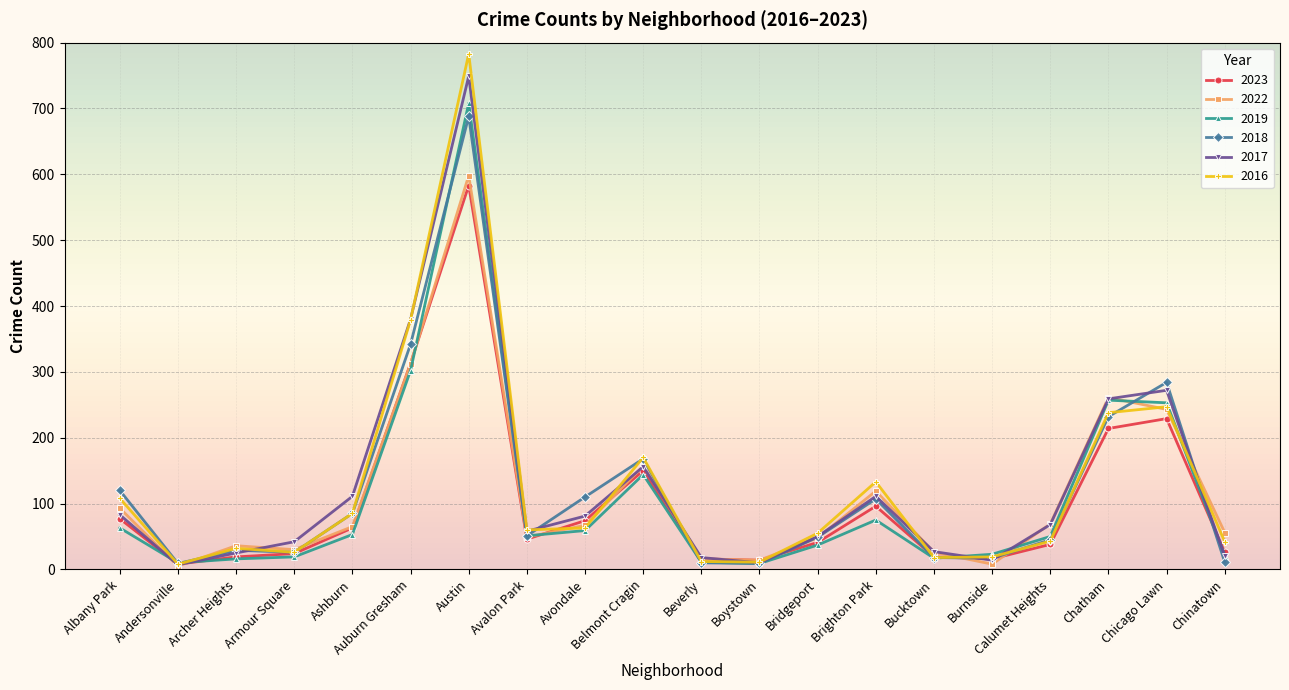

What is the total value across all series at Chinatown?

176